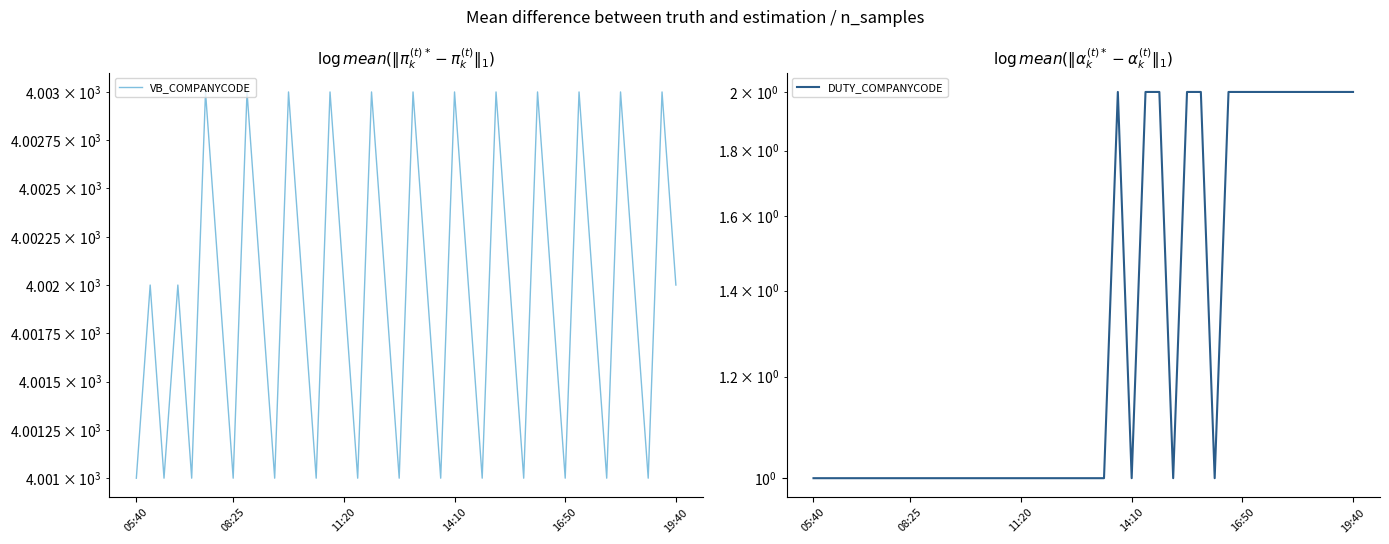

True or false: DUTY_COMPANYCODE has more than 2 points higher than both neighbors.

False